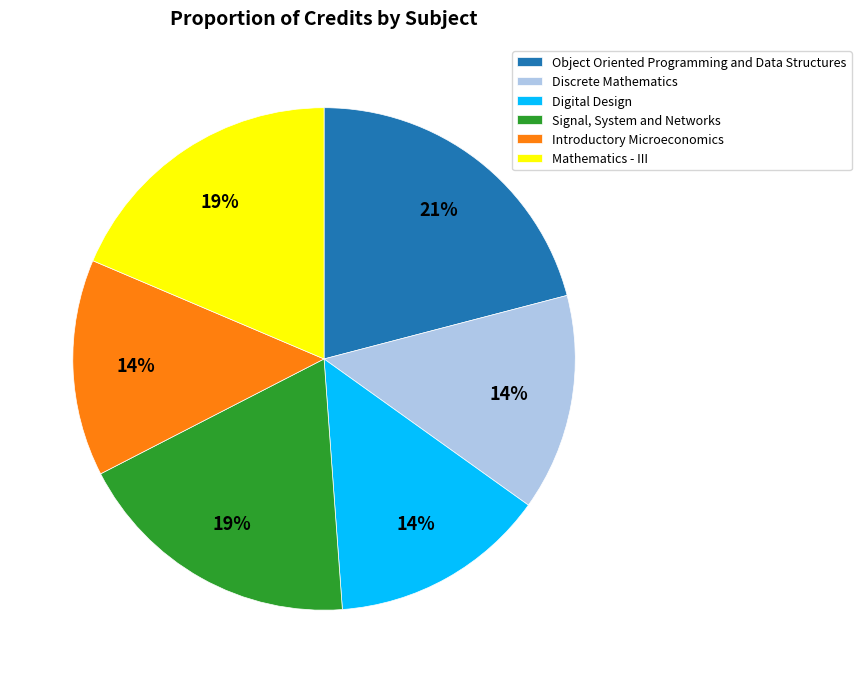

Does Introductory Microeconomics account for over 50% of the chart?

No